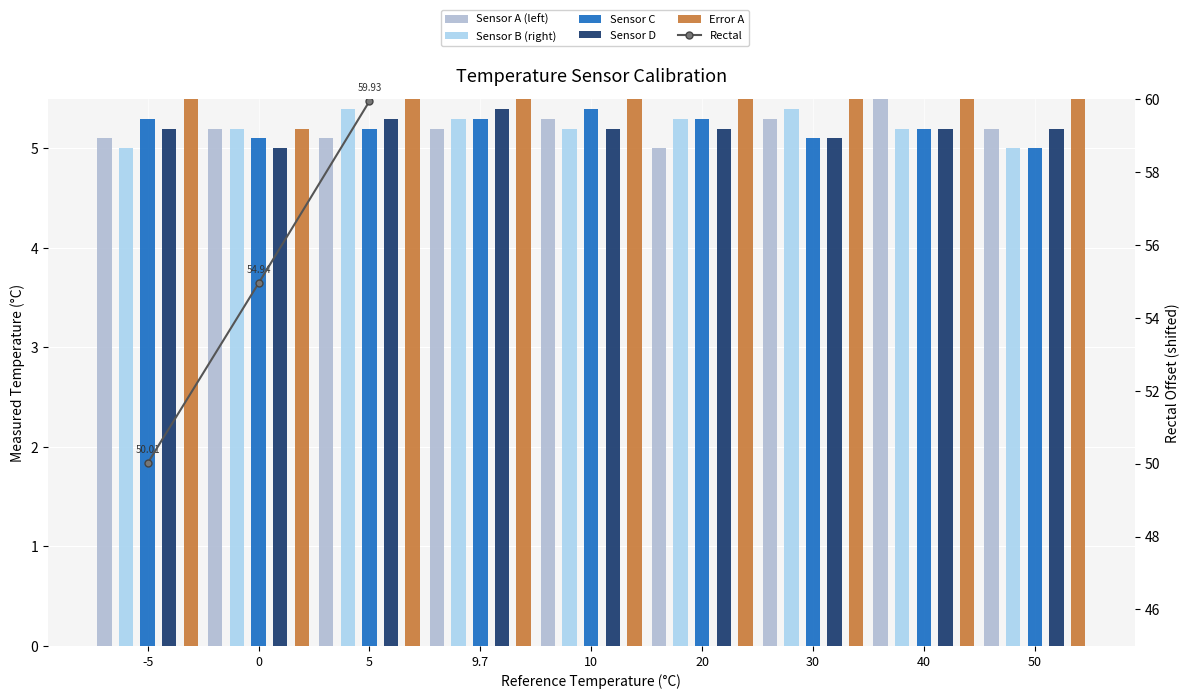

The value of Sensor A (left) at 40 is 8.6. True or false?

False